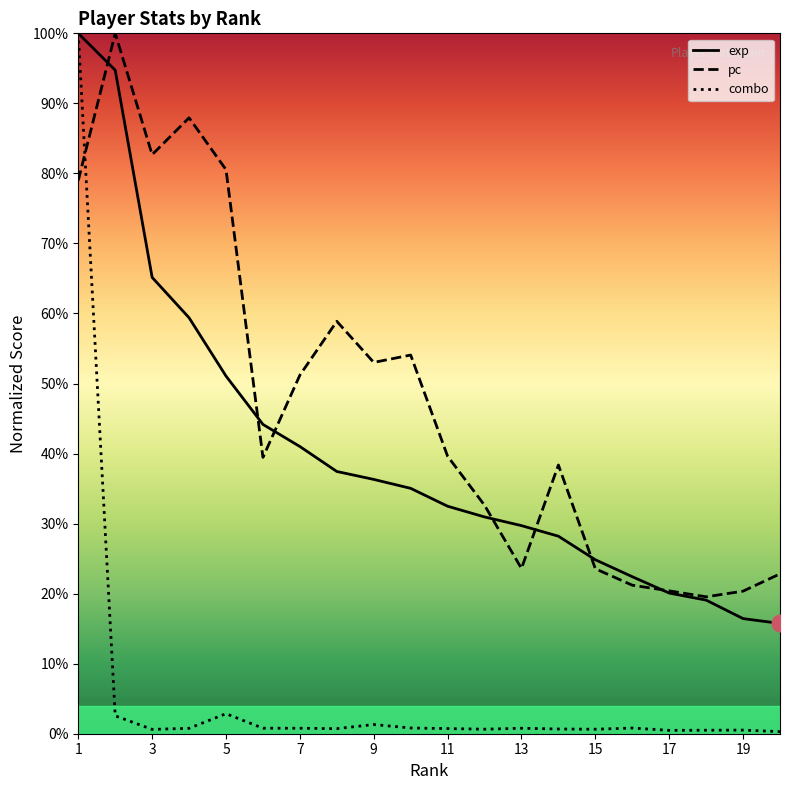

Which series ends up on top after the final intersection of exp and pc?

pc